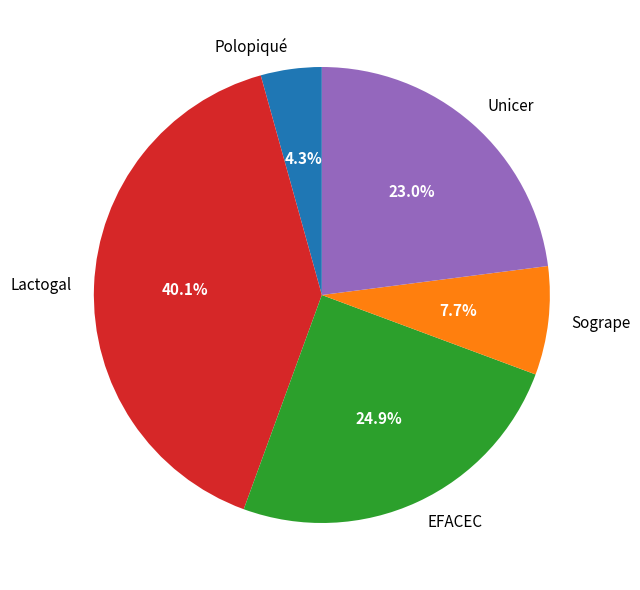

Is Unicer the majority of the pie?

No